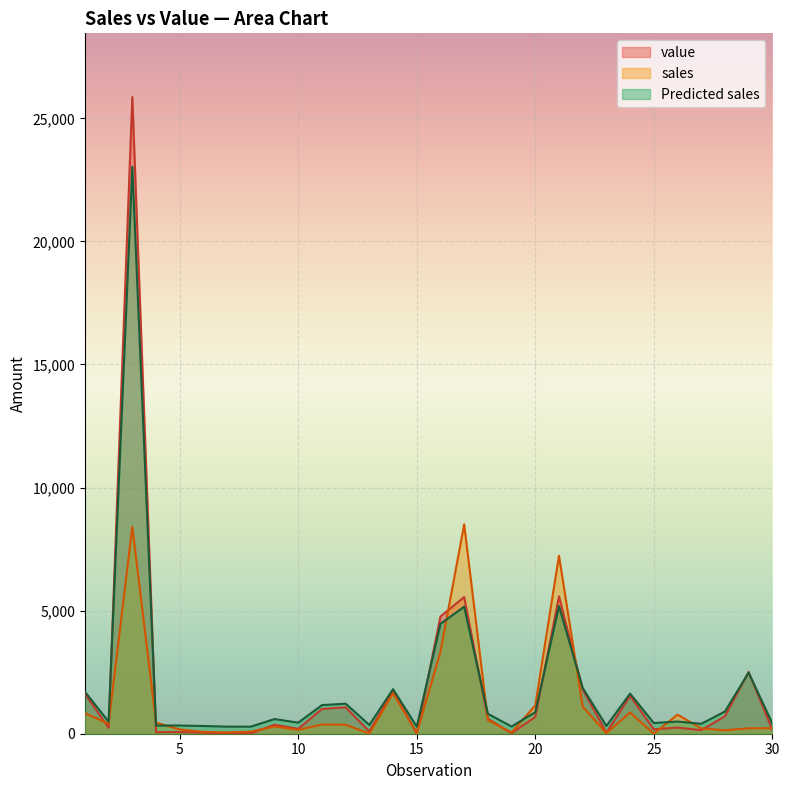

What is the value of the sales point at the 9th from the left?

295.3